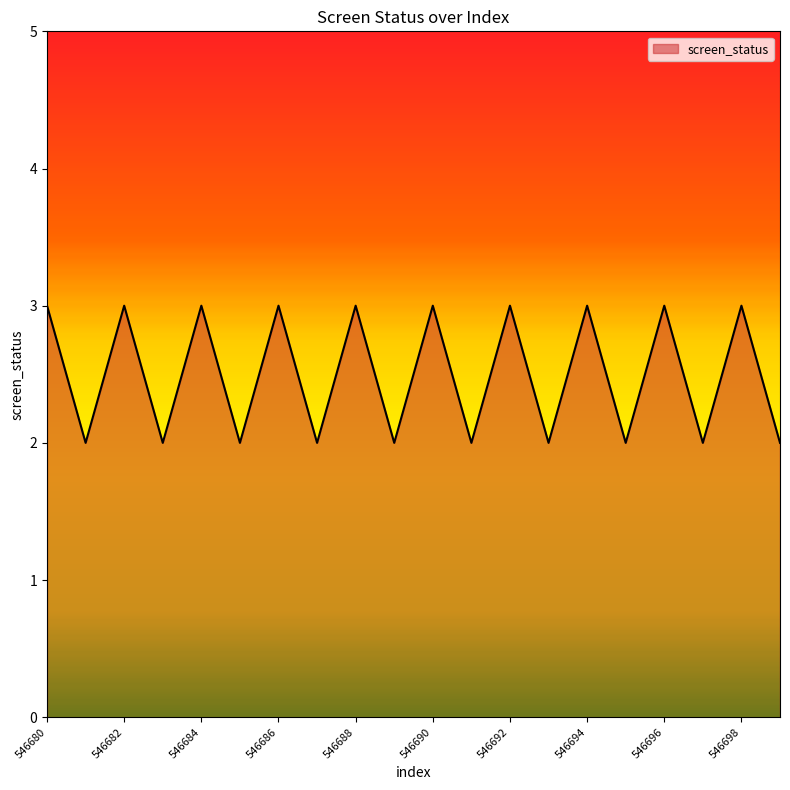

What is the greatest value displayed?

3